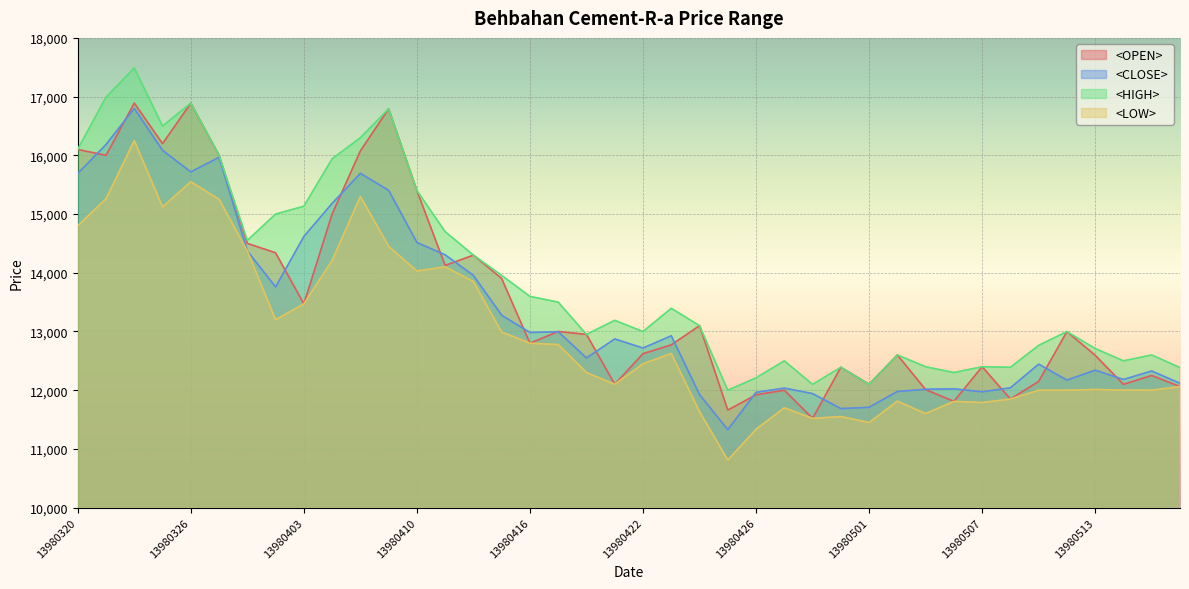

At which label is <LOW> closest to 13530?

13980403